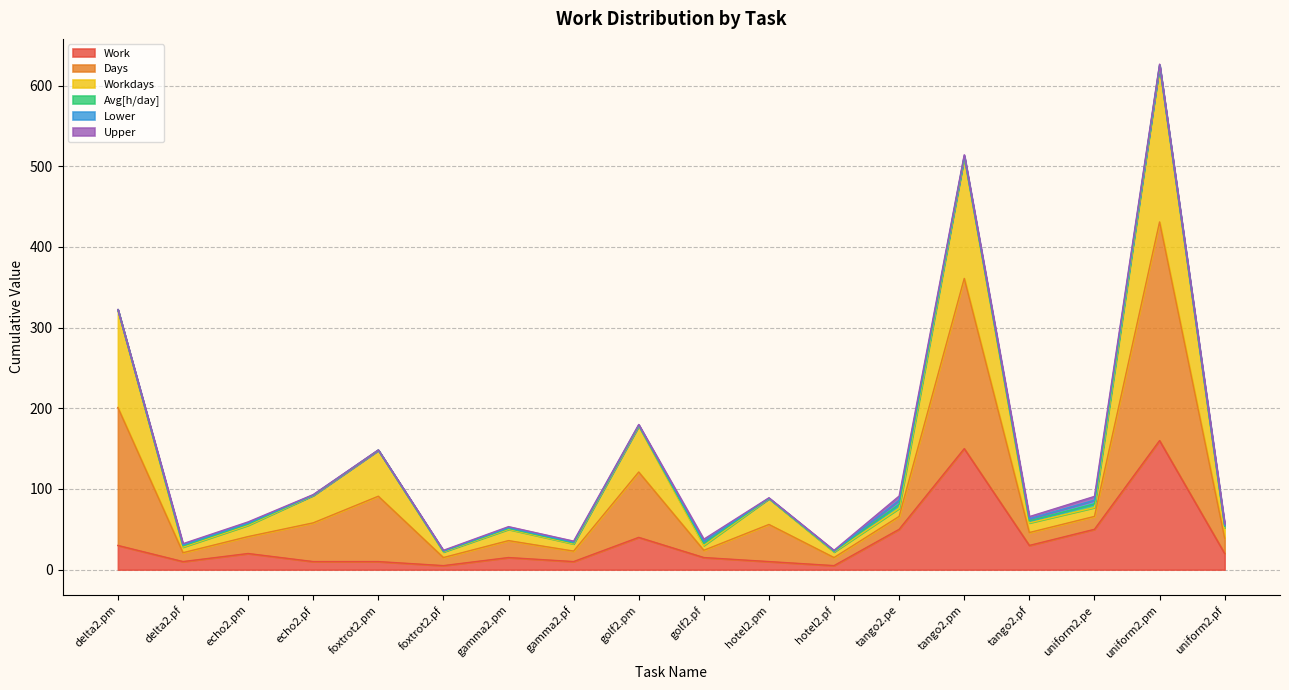

How many lines are shown in the chart?

6